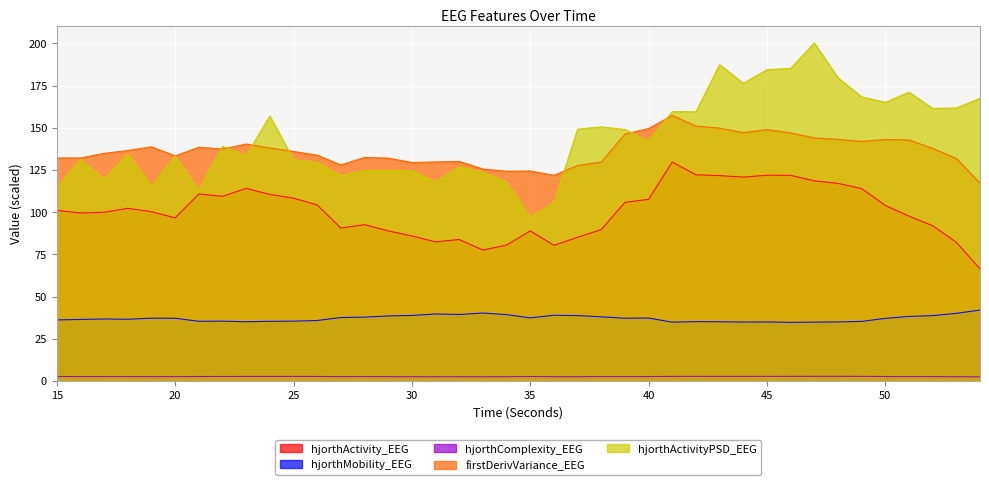

Is it true that hjorthMobility_EEG equals 35.8 at 26?

True